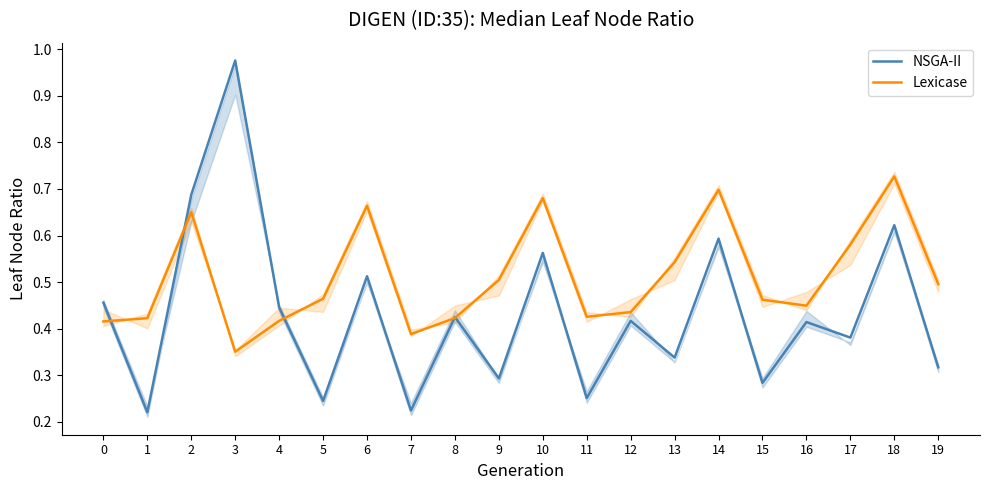

The NSGA-II series shows 0.4 at 4. True or false?

True